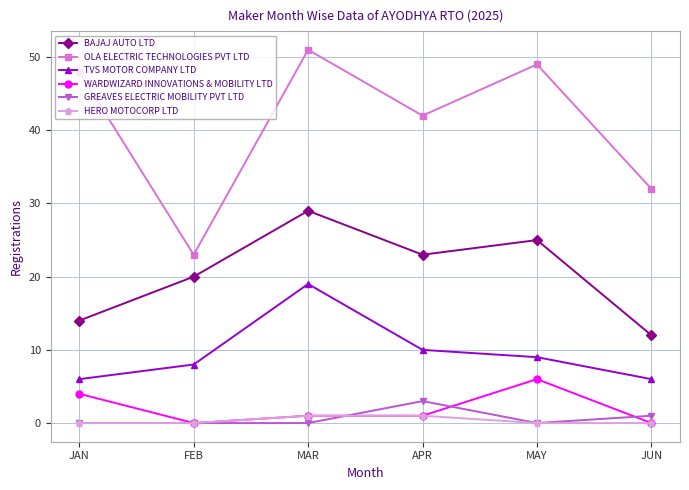

Does the chart display data point markers on the line(s)?

Yes